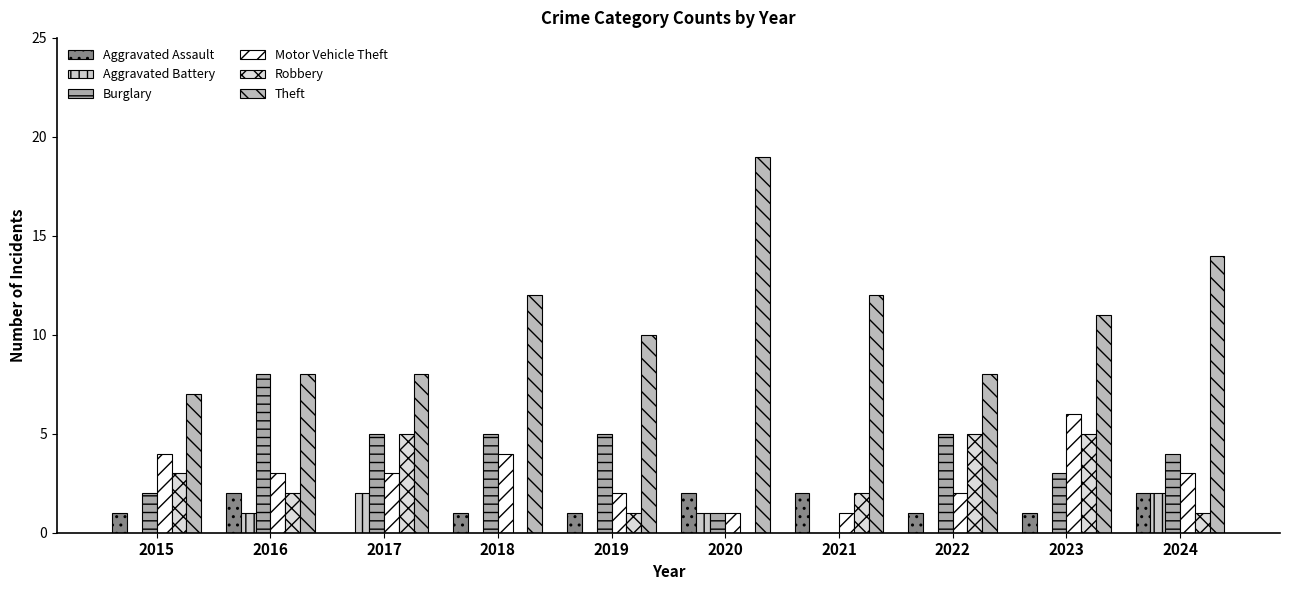

Is it true that Robbery equals 3 at 2015?

True